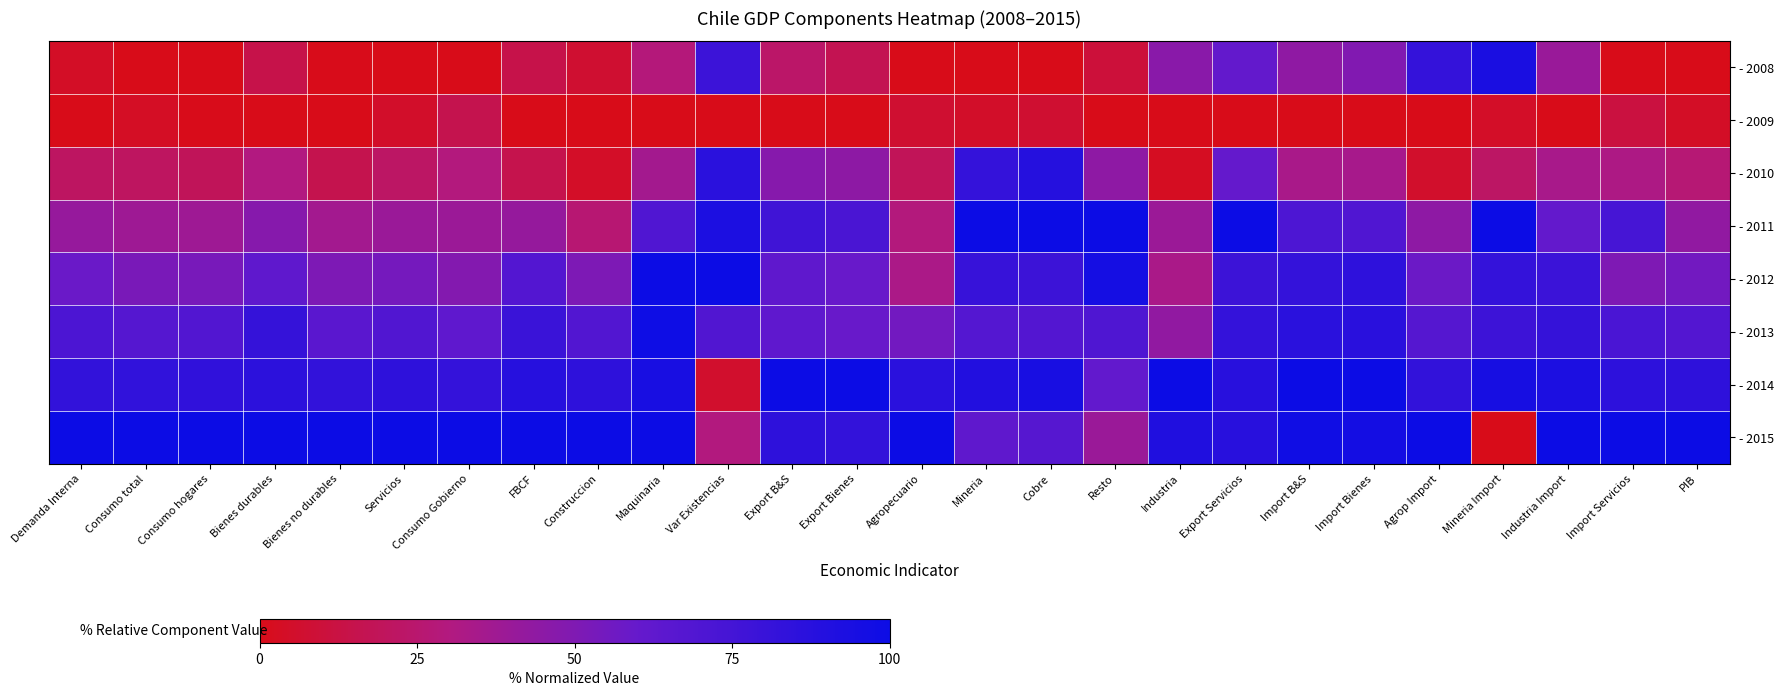

Reading right to left, transcribe all the data shown in this chart.

- 2008: PIB=0.0	Import Servicios=0.0	Industria Import=0.4	Mineria Import=0.9	Agrop Import=0.8	Import Bienes=0.5	Import B&S=0.4	Export Servicios=0.6	Industria=0.5	Resto=0.1	Cobre=0.0	Mineria=0.0	Agropecuario=0.0	Export Bienes=0.2	Export B&S=0.2	Var Existencias=0.8	Maquinaria=0.3	Construccion=0.1	FBCF=0.1	Consumo Gobierno=0.0	Servicios=0.0	Bienes no durables=0.0	Bienes durables=0.1	Consumo hogares=0.0	Consumo total=0.0	Demanda Interna=0.0
- 2009: PIB=0.0	Import Servicios=0.1	Industria Import=0.0	Mineria Import=0.0	Agrop Import=0.0	Import Bienes=0.0	Import B&S=0.0	Export Servicios=0.0	Industria=0.0	Resto=0.0	Cobre=0.1	Mineria=0.0	Agropecuario=0.1	Export Bienes=0.0	Export B&S=0.0	Var Existencias=0.0	Maquinaria=0.0	Construccion=0.0	FBCF=0.0	Consumo Gobierno=0.2	Servicios=0.1	Bienes no durables=0.0	Bienes durables=0.0	Consumo hogares=0.0	Consumo total=0.0	Demanda Interna=0.0
- 2010: PIB=0.3	Import Servicios=0.3	Industria Import=0.3	Mineria Import=0.2	Agrop Import=0.1	Import Bienes=0.3	Import B&S=0.3	Export Servicios=0.6	Industria=0.0	Resto=0.4	Cobre=0.9	Mineria=0.8	Agropecuario=0.2	Export Bienes=0.4	Export B&S=0.5	Var Existencias=0.9	Maquinaria=0.4	Construccion=0.0	FBCF=0.2	Consumo Gobierno=0.3	Servicios=0.2	Bienes no durables=0.2	Bienes durables=0.3	Consumo hogares=0.2	Consumo total=0.2	Demanda Interna=0.2
- 2011: PIB=0.4	Import Servicios=0.7	Industria Import=0.6	Mineria Import=1.0	Agrop Import=0.4	Import Bienes=0.7	Import B&S=0.7	Export Servicios=1.0	Industria=0.4	Resto=1.0	Cobre=1.0	Mineria=1.0	Agropecuario=0.3	Export Bienes=0.7	Export B&S=0.8	Var Existencias=0.9	Maquinaria=0.7	Construccion=0.3	FBCF=0.4	Consumo Gobierno=0.4	Servicios=0.4	Bienes no durables=0.4	Bienes durables=0.5	Consumo hogares=0.4	Consumo total=0.4	Demanda Interna=0.4
- 2012: PIB=0.6	Import Servicios=0.5	Industria Import=0.8	Mineria Import=0.8	Agrop Import=0.6	Import Bienes=0.8	Import B&S=0.8	Export Servicios=0.8	Industria=0.3	Resto=1.0	Cobre=0.8	Mineria=0.8	Agropecuario=0.3	Export Bienes=0.6	Export B&S=0.6	Var Existencias=1.0	Maquinaria=1.0	Construccion=0.5	FBCF=0.7	Consumo Gobierno=0.5	Servicios=0.5	Bienes no durables=0.5	Bienes durables=0.6	Consumo hogares=0.5	Consumo total=0.5	Demanda Interna=0.6
- 2013: PIB=0.7	Import Servicios=0.7	Industria Import=0.8	Mineria Import=0.8	Agrop Import=0.7	Import Bienes=0.9	Import B&S=0.9	Export Servicios=0.8	Industria=0.4	Resto=0.7	Cobre=0.7	Mineria=0.7	Agropecuario=0.6	Export Bienes=0.6	Export B&S=0.6	Var Existencias=0.7	Maquinaria=1.0	Construccion=0.7	FBCF=0.8	Consumo Gobierno=0.6	Servicios=0.7	Bienes no durables=0.7	Bienes durables=0.8	Consumo hogares=0.7	Consumo total=0.7	Demanda Interna=0.7
- 2014: PIB=0.8	Import Servicios=0.9	Industria Import=0.9	Mineria Import=1.0	Agrop Import=0.8	Import Bienes=1.0	Import B&S=1.0	Export Servicios=0.9	Industria=1.0	Resto=0.6	Cobre=0.9	Mineria=0.9	Agropecuario=0.9	Export Bienes=1.0	Export B&S=1.0	Var Existencias=0.1	Maquinaria=0.9	Construccion=0.8	FBCF=0.9	Consumo Gobierno=0.8	Servicios=0.8	Bienes no durables=0.8	Bienes durables=0.9	Consumo hogares=0.8	Consumo total=0.8	Demanda Interna=0.8
- 2015: PIB=1.0	Import Servicios=1.0	Industria Import=1.0	Mineria Import=0.0	Agrop Import=1.0	Import Bienes=1.0	Import B&S=1.0	Export Servicios=0.9	Industria=0.9	Resto=0.4	Cobre=0.7	Mineria=0.6	Agropecuario=1.0	Export Bienes=0.8	Export B&S=0.8	Var Existencias=0.3	Maquinaria=1.0	Construccion=1.0	FBCF=1.0	Consumo Gobierno=1.0	Servicios=1.0	Bienes no durables=1.0	Bienes durables=1.0	Consumo hogares=1.0	Consumo total=1.0	Demanda Interna=1.0